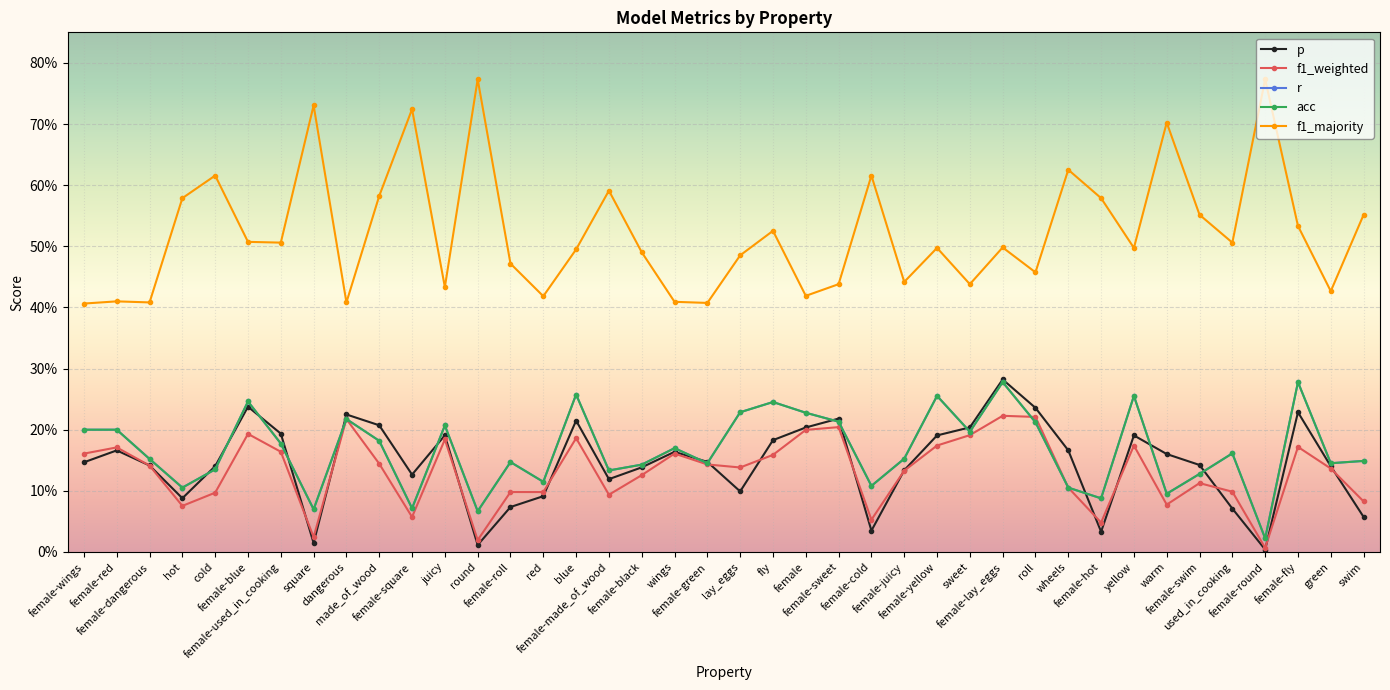

Which category has the lowest value across all series?

female-round